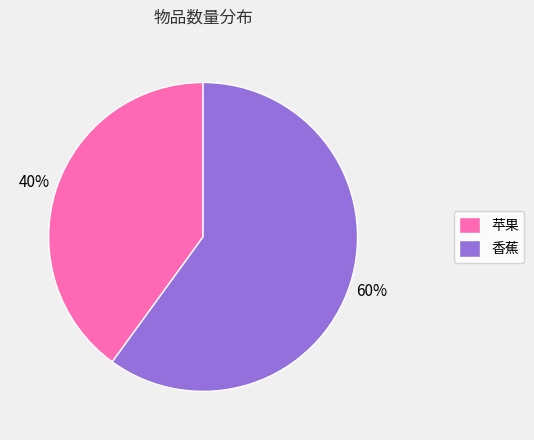

Which category has the smallest portion of the pie?

苹果